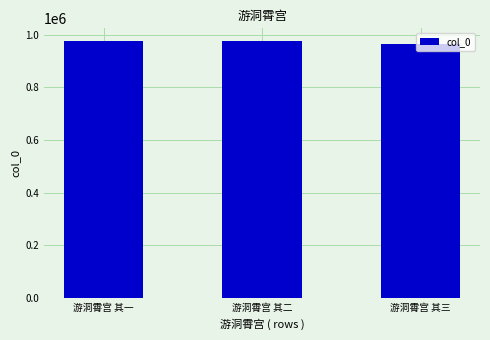

What is the label of the 2nd bar from the left?

游洞霄宫 其二